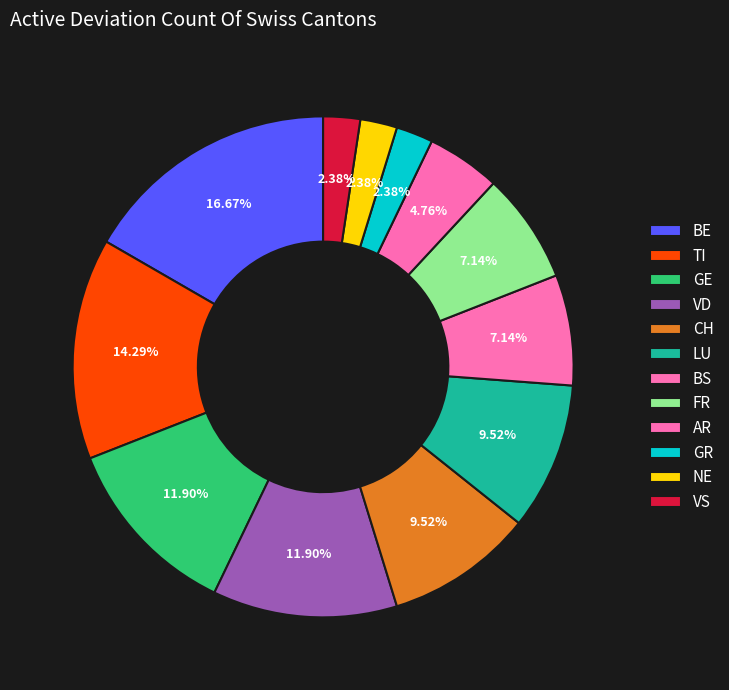

How many slices are in this pie chart?

12